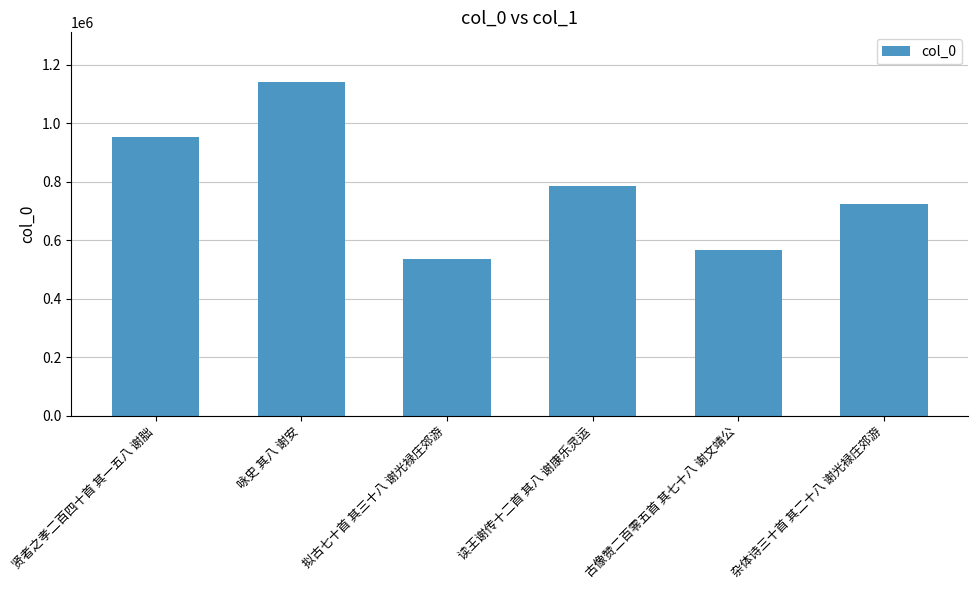

Count the number of categories in the chart.

6